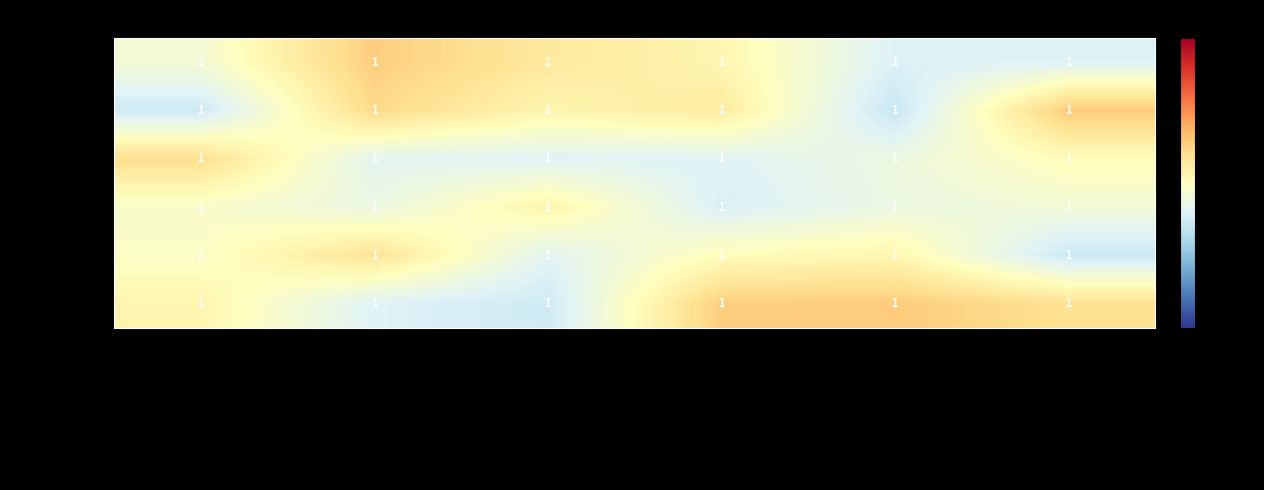

What value does the max2_video series have at Intubation abandonned?

1.3